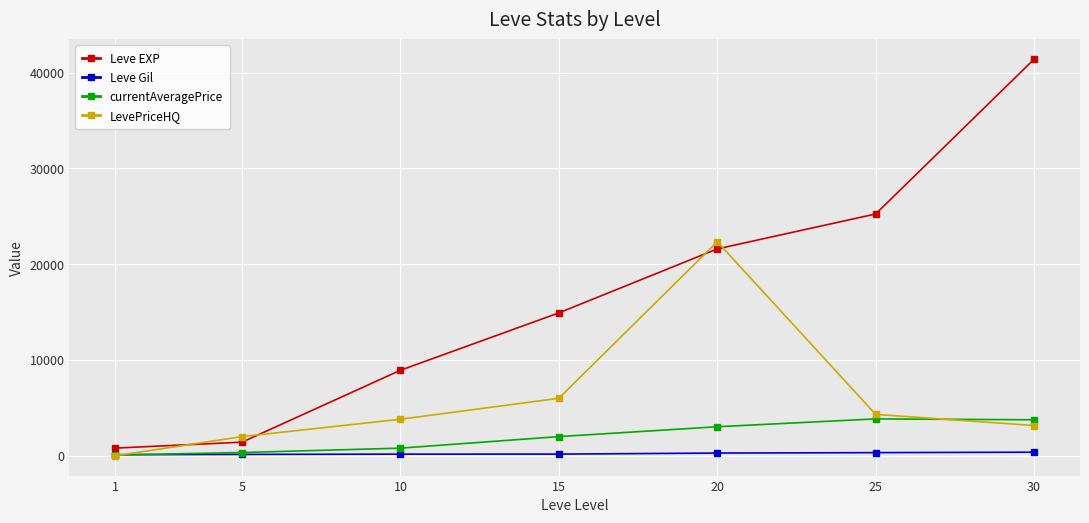

Which series has the largest total across all categories?

Leve EXP